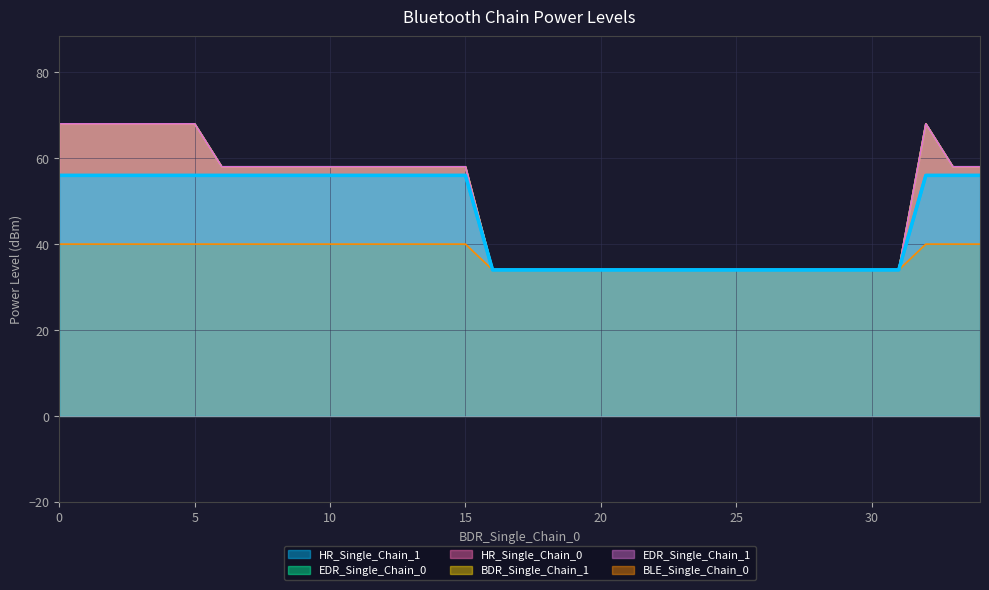

True or false: BLE_Single_Chain_0 has more than 0 interior local peaks.

False